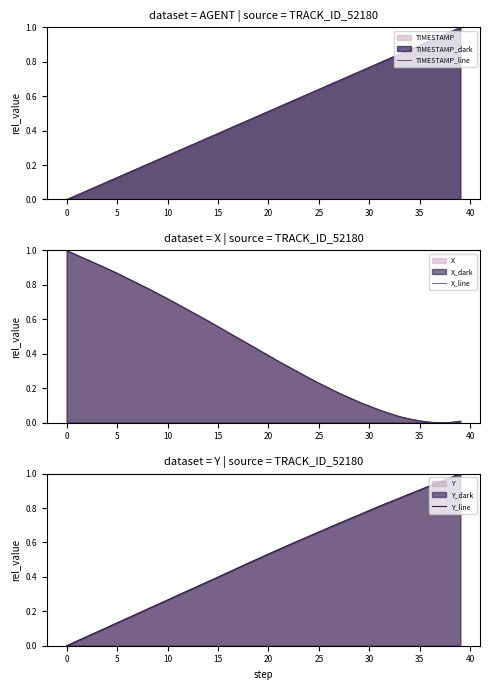

True or false: Y_line has more than 1 points higher than both neighbors.

False